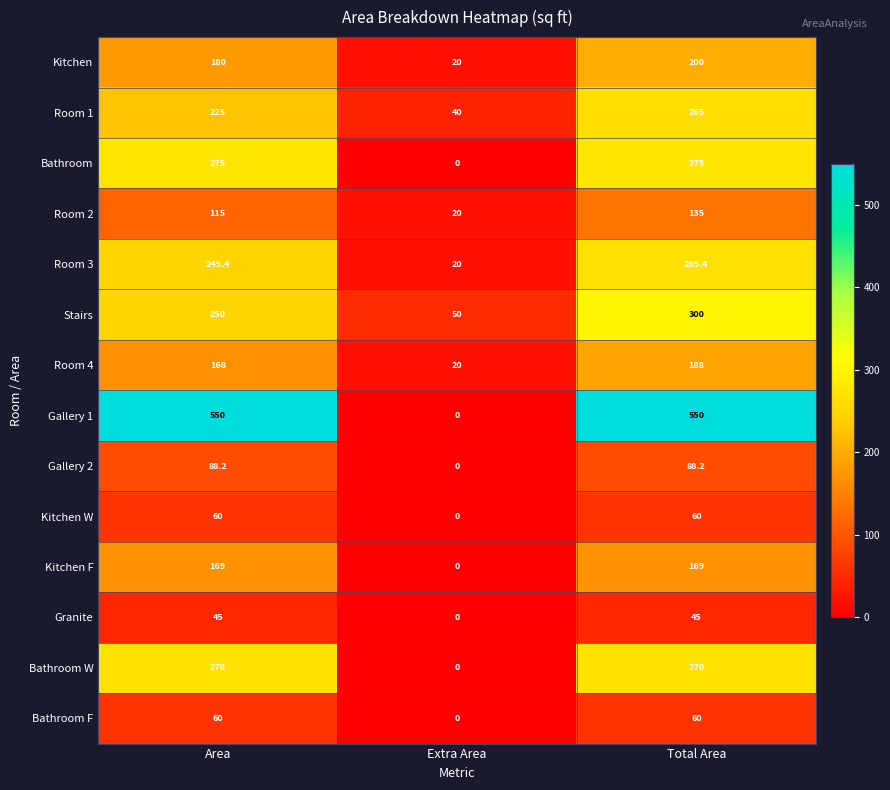

The Bathroom F series shows -30.1 at Extra Area. True or false?

False